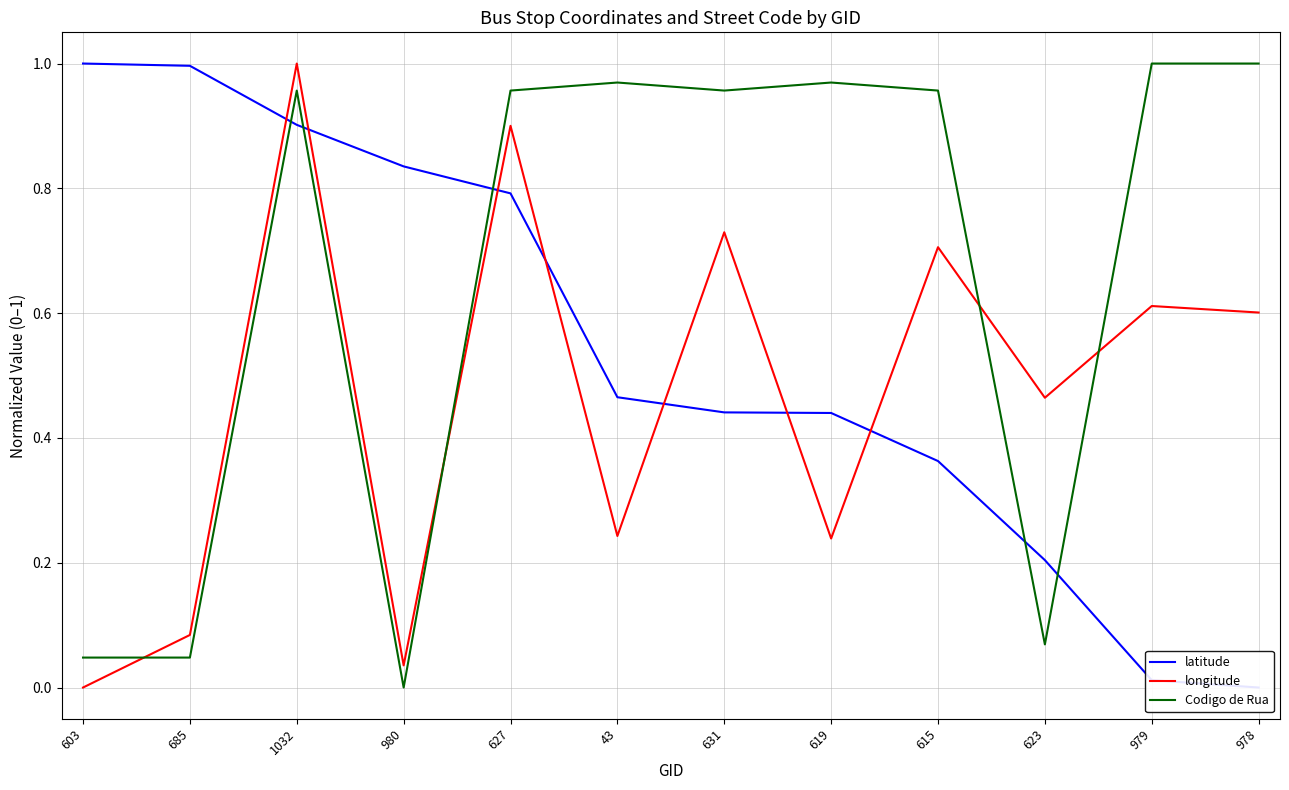

The latitude series shows 0.0 at 979. True or false?

False